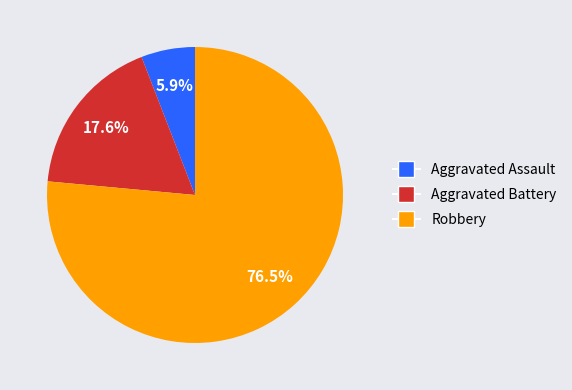

Which has a higher value, Aggravated Assault or Aggravated Battery?

Aggravated Battery